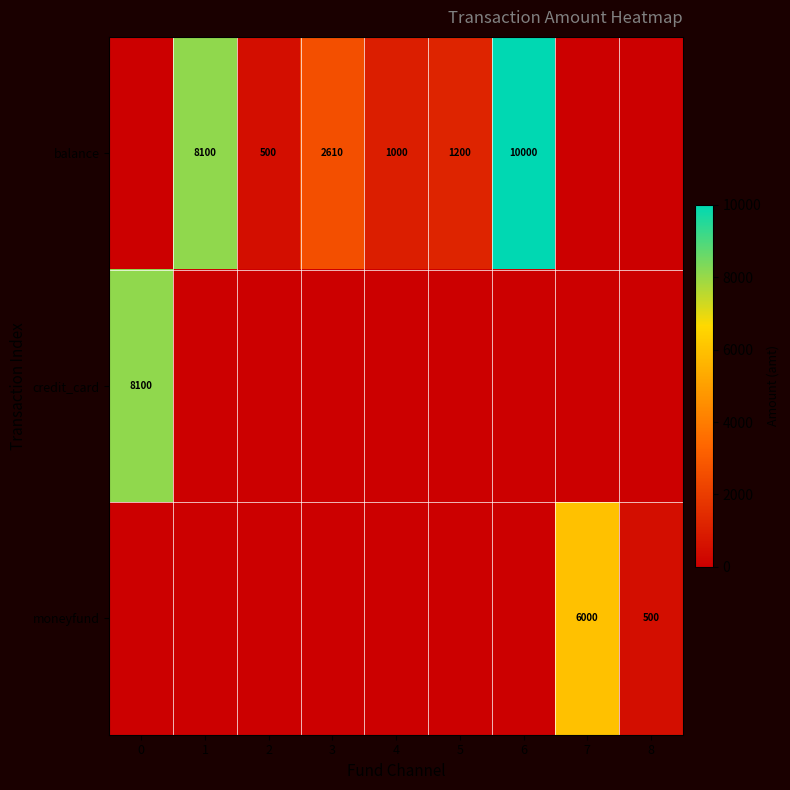

Count the number of data series in this chart.

3